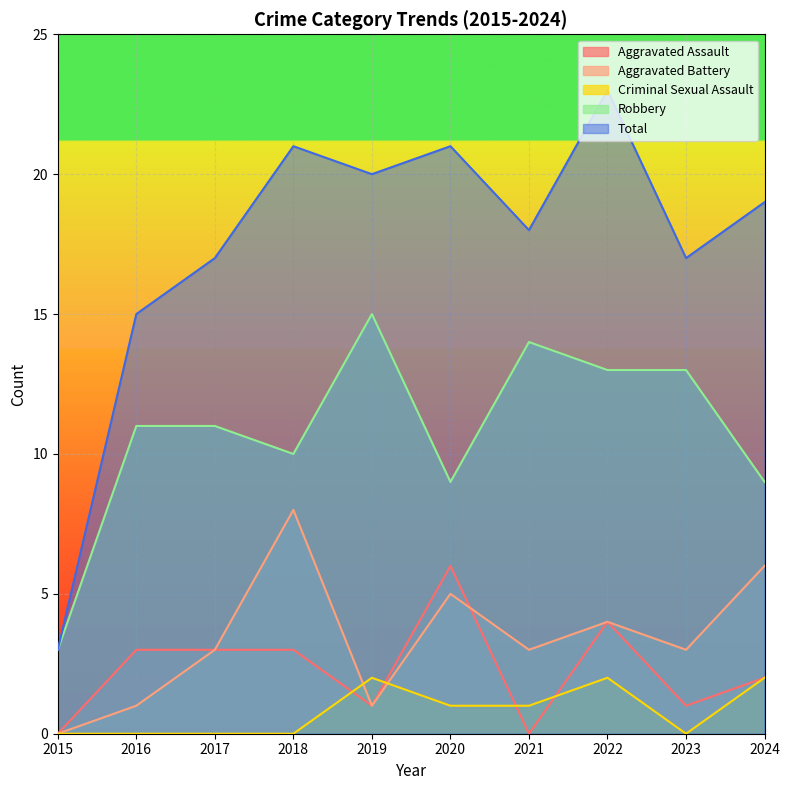

What are all the series names shown in the legend?

Aggravated Assault, Aggravated Battery, Criminal Sexual Assault, Robbery, Total